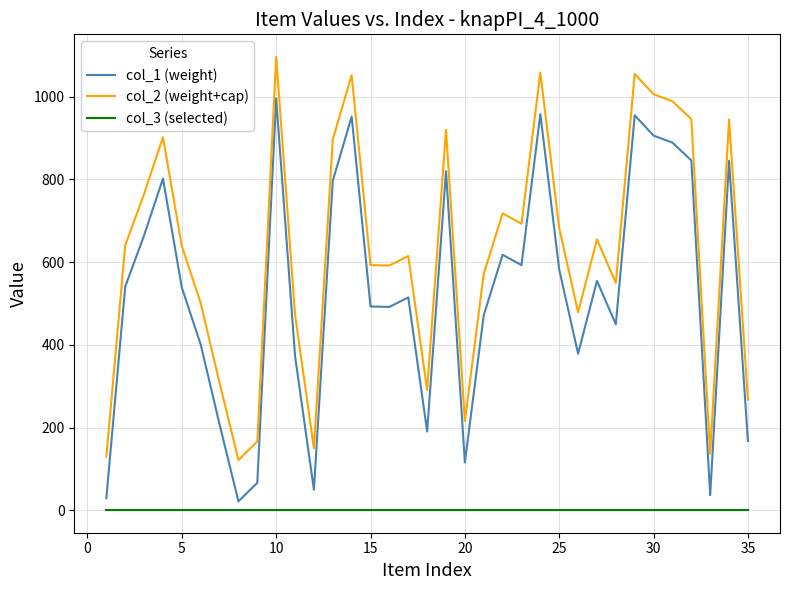

True or false: col_2 (weight+cap) and col_1 (weight) intersect in this chart.

False